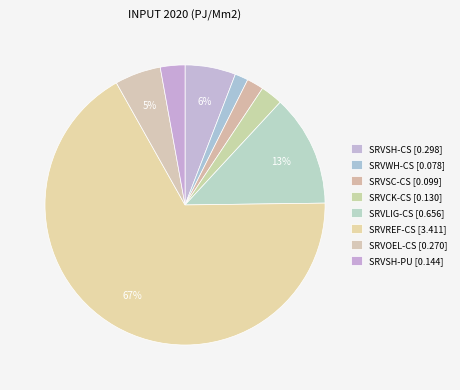

To the nearest percent, what portion does SRVCK-CS represent?

3%